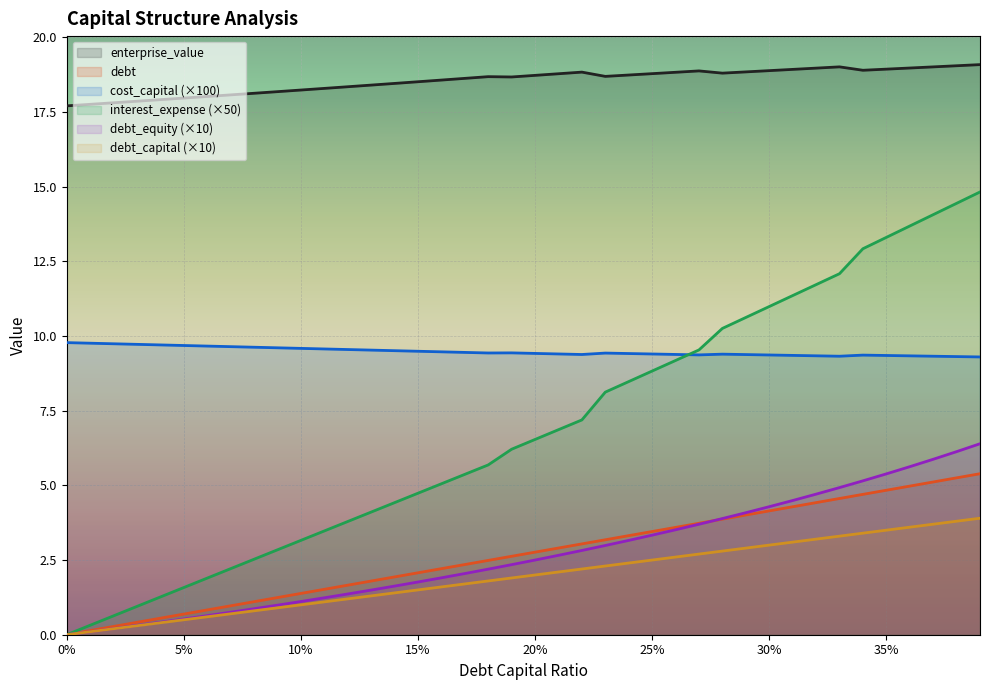

The debt_equity (×10) series shows 0.5 at 5%. True or false?

True